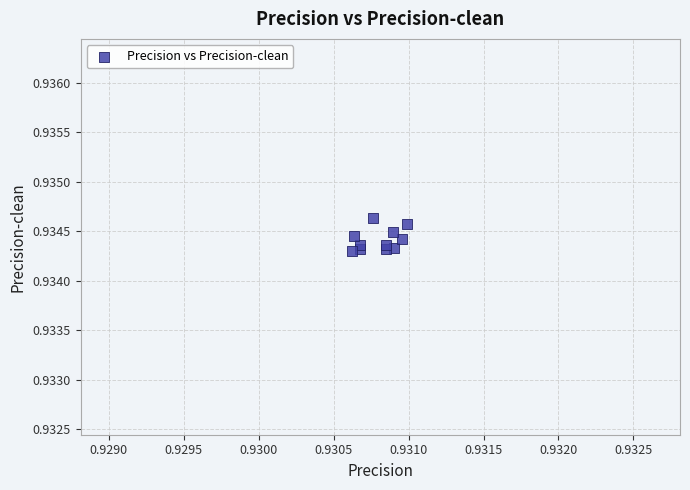

How many data points are displayed?

11